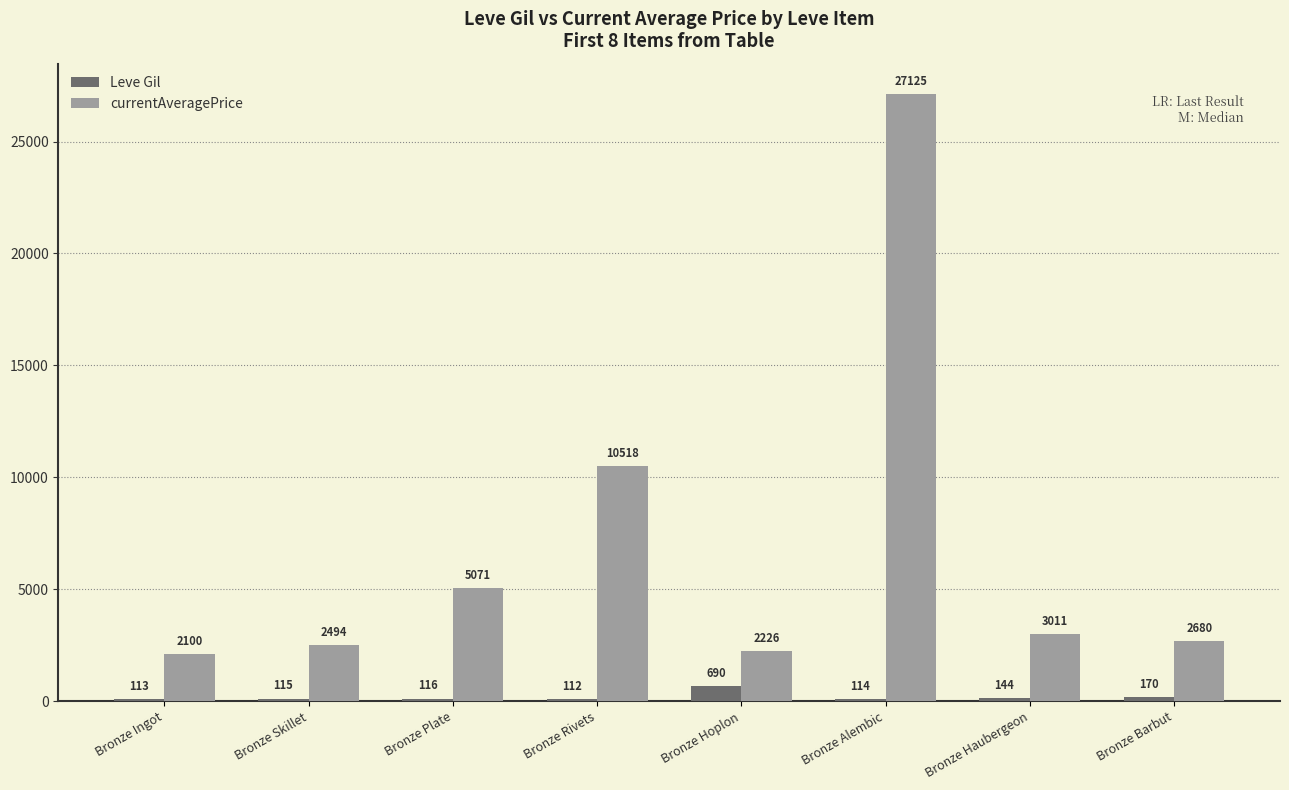

Which category has the highest value in the currentAveragePrice series?

Bronze Alembic